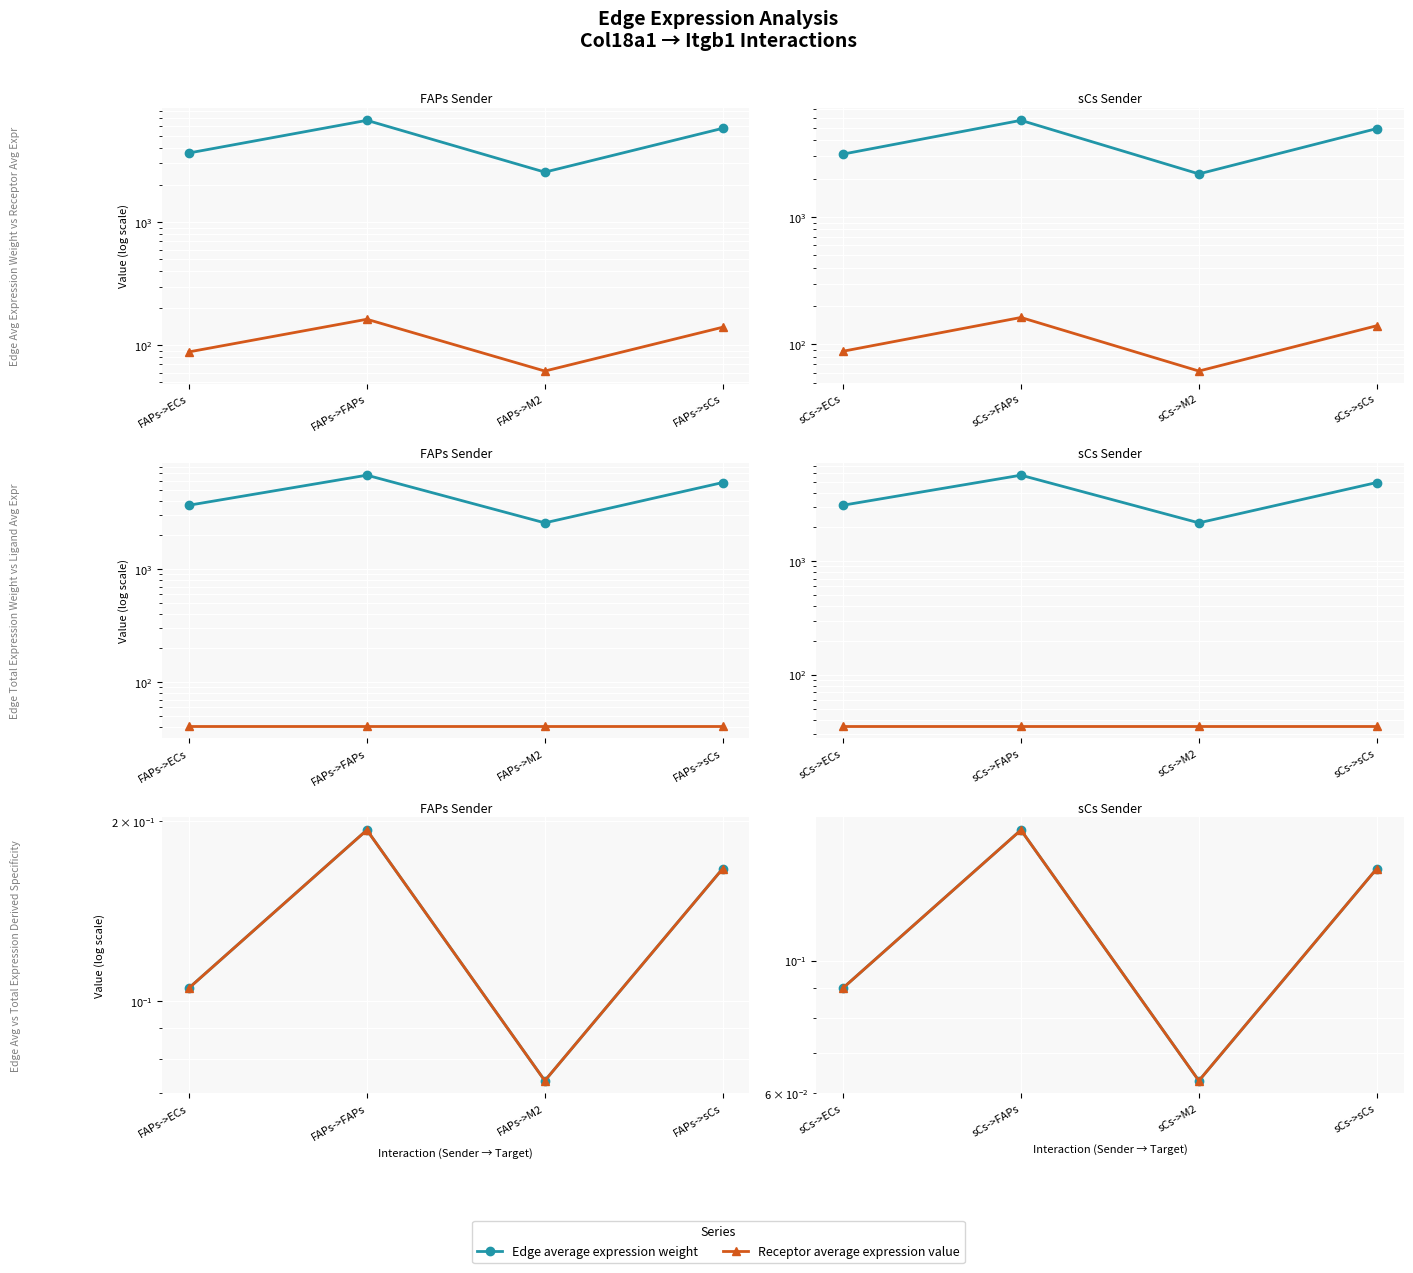

How many values in the Edge average expression weight series exceed 4955?

2